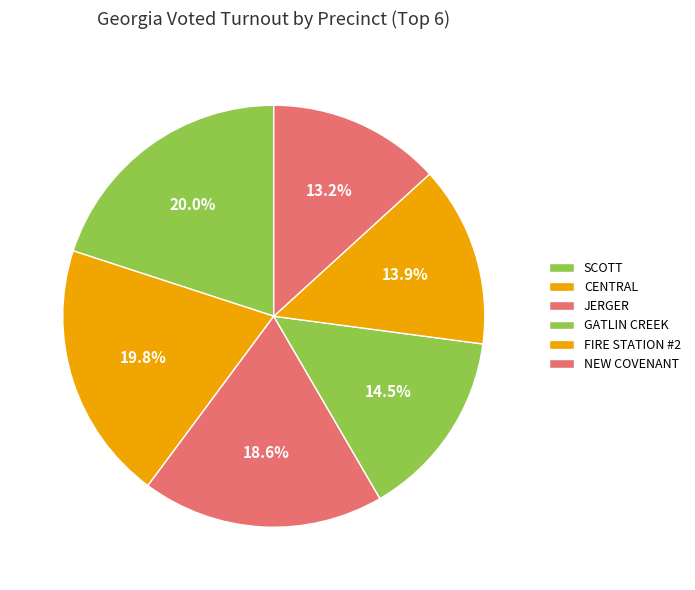

How many slices are in this pie chart?

6